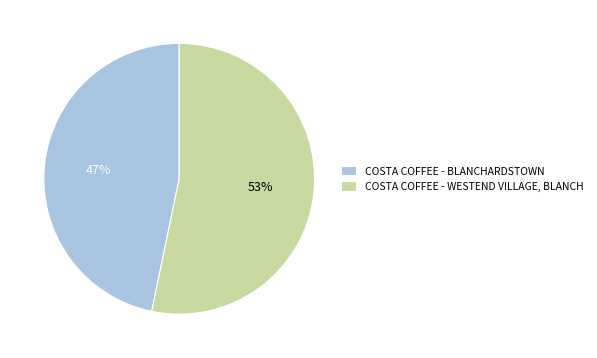

What percentage is the COSTA COFFEE - BLANCHARDSTOWN slice, to the nearest percent?

47%